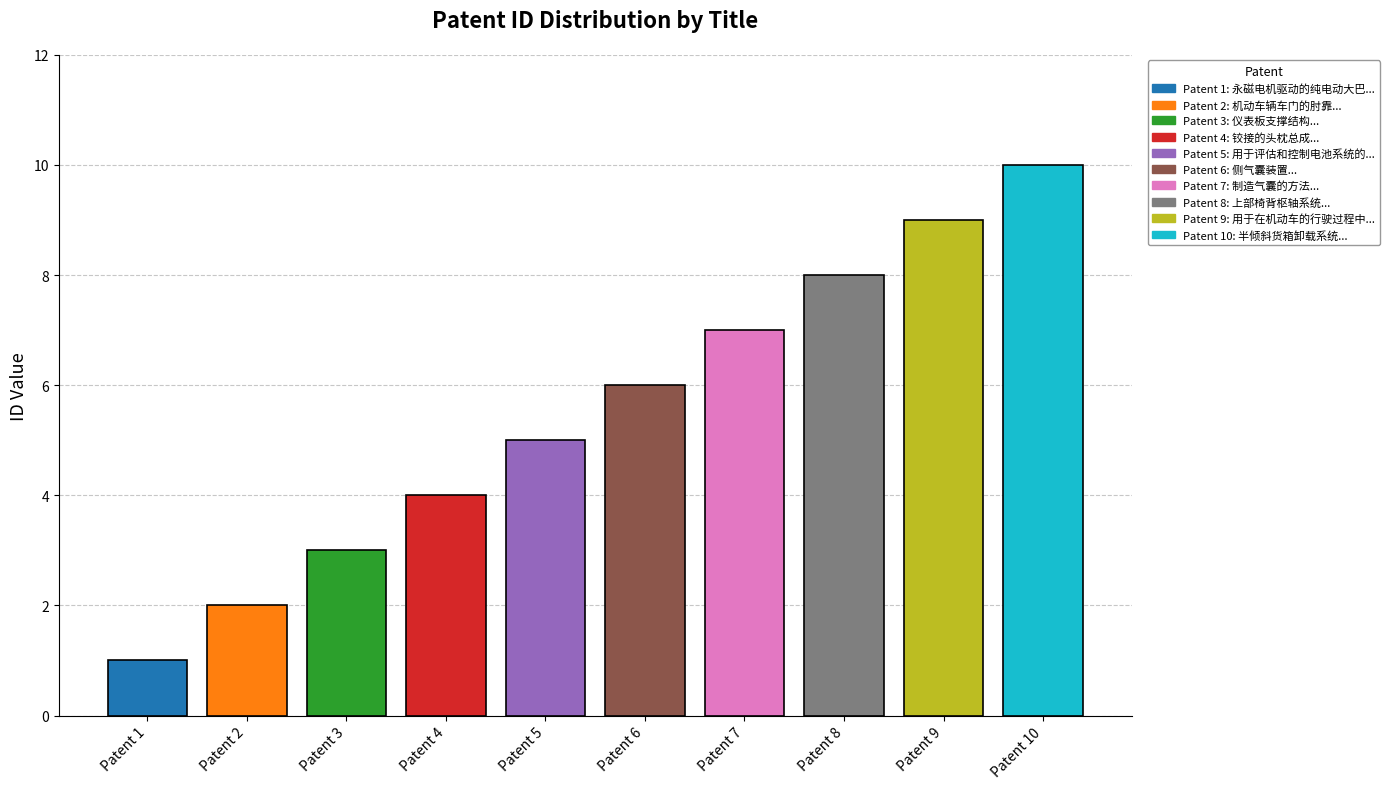

What is the change in value from Patent 7 to Patent 9?

+2